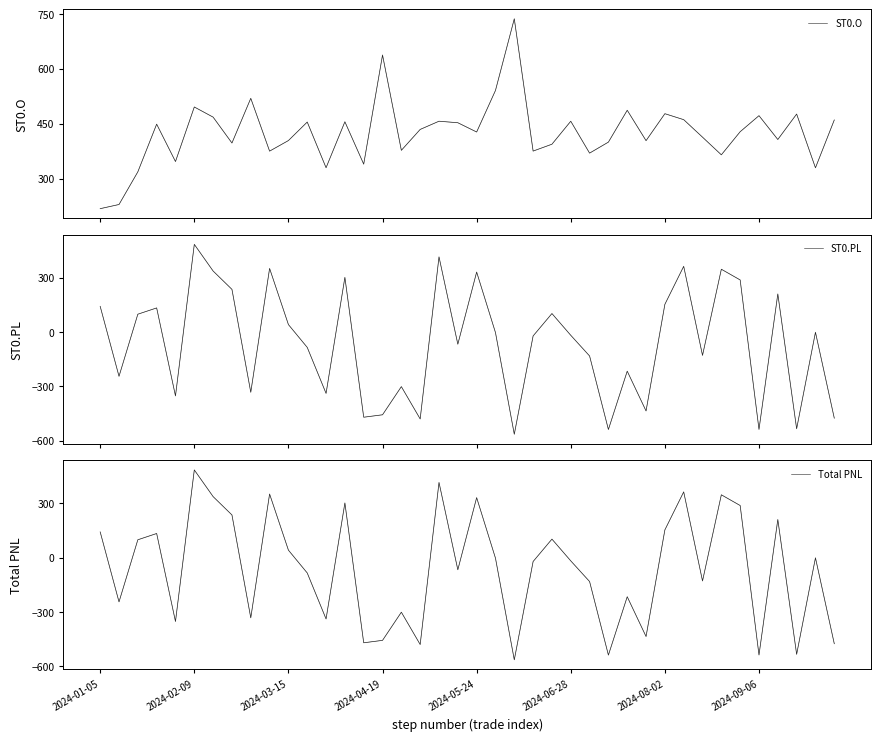

True or false: ST0.O (light) and ST0.O intersect in this chart.

False